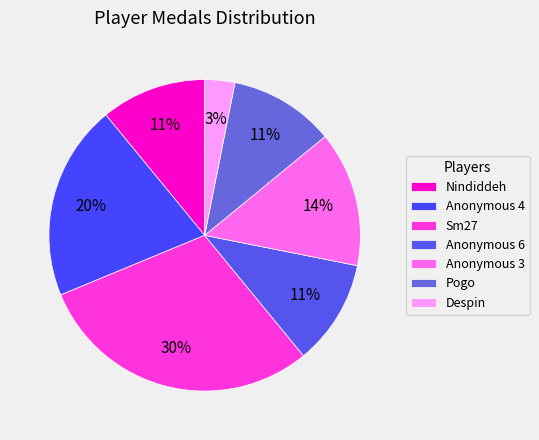

Does Sm27 account for over 50% of the chart?

No